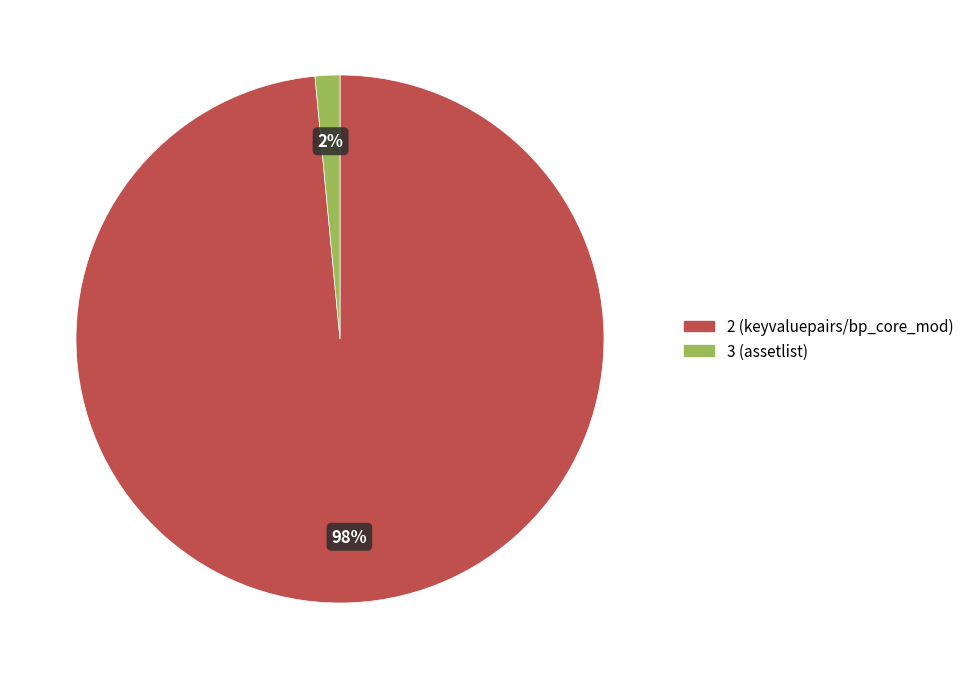

What is the largest slice in the pie chart?

2 (keyvaluepairs/bp_core_mod)